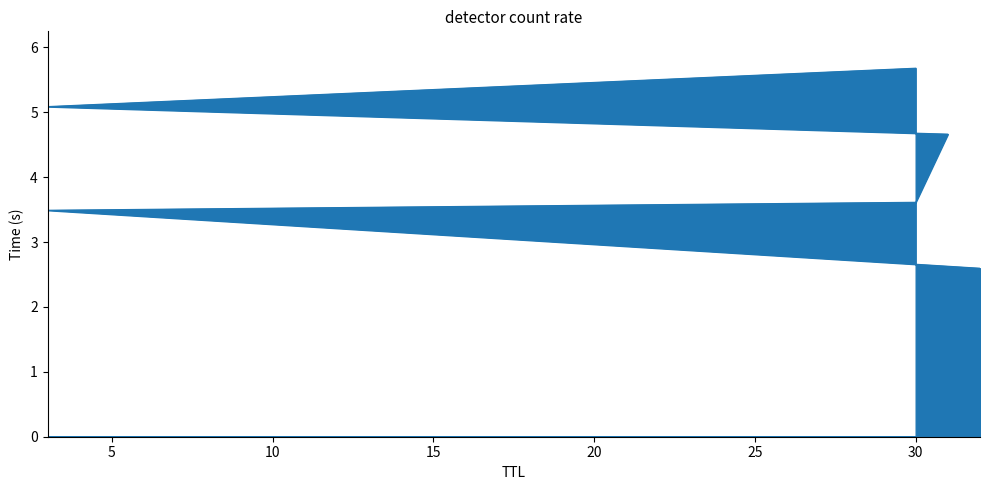

Reading left to right, extract all data points from this chart.

32=2.6	3=3.5	30=3.6	31=4.7	3=5.1	30=5.7